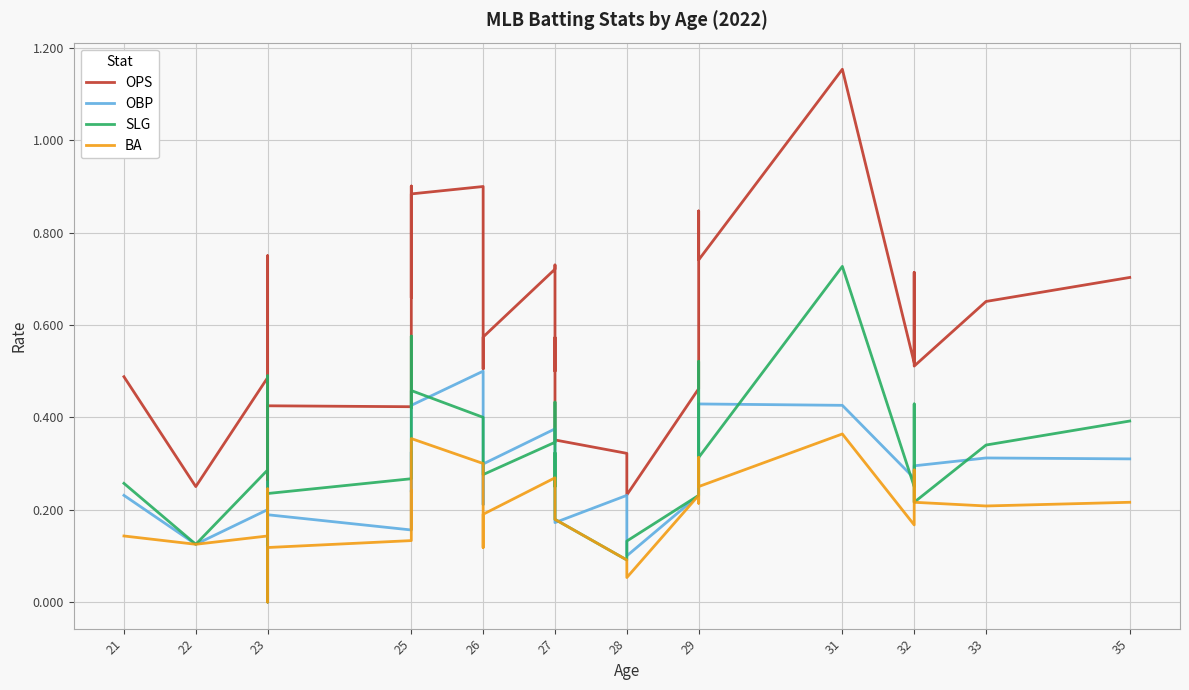

What is the value of the BA point at the 23rd from the left?

0.1